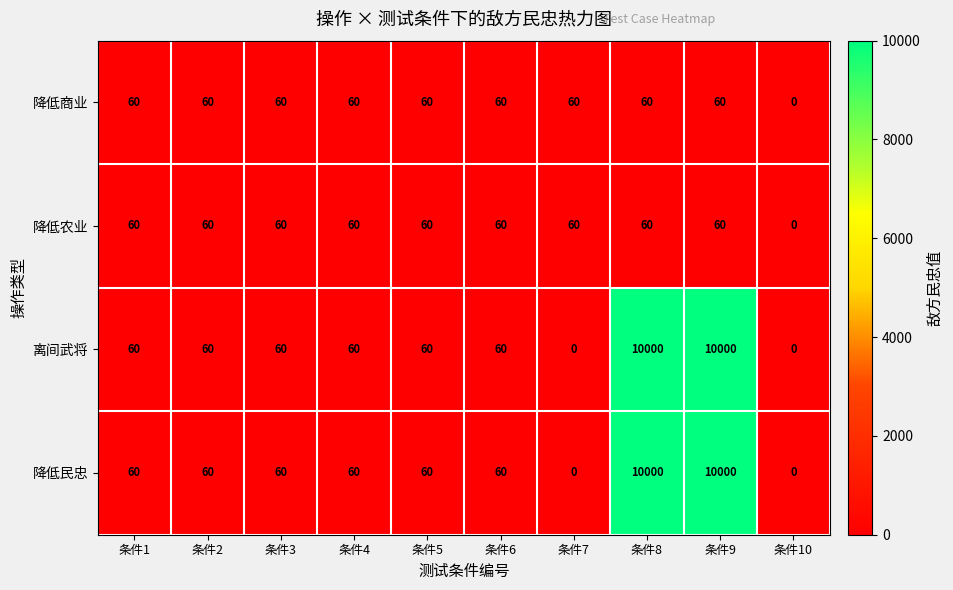

Count the number of categories in the chart.

10